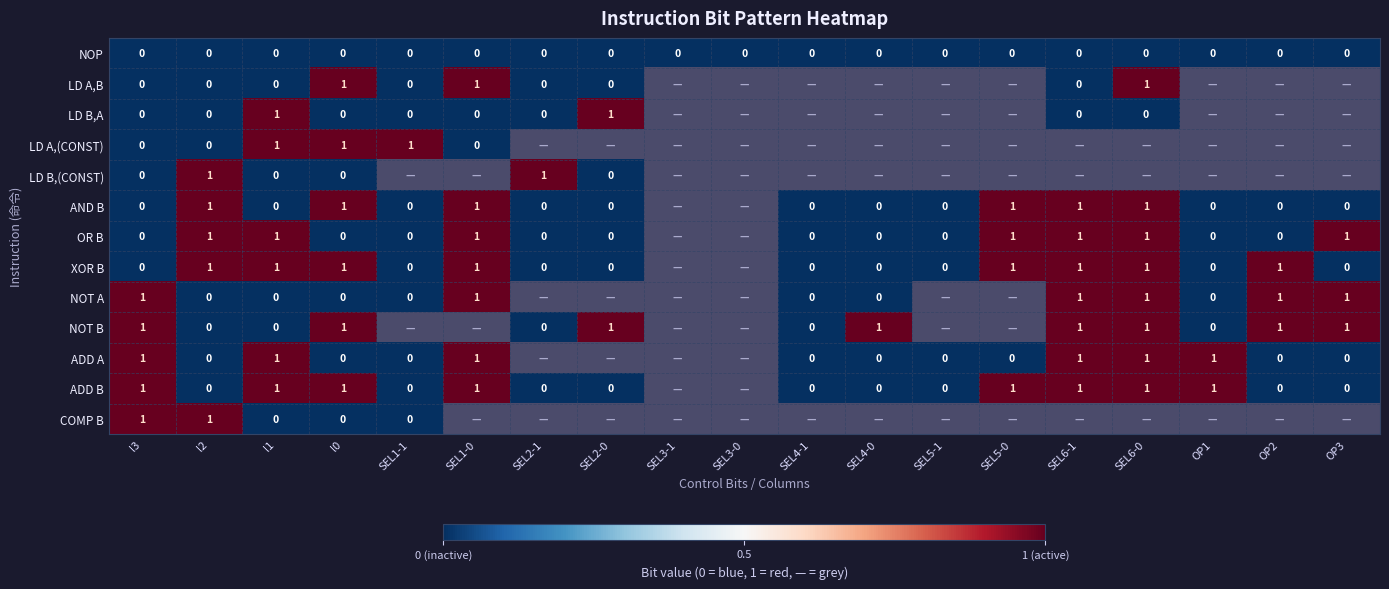

What is the sum of the COMP B values at SEL1-0 and SEL4-1?

1.0